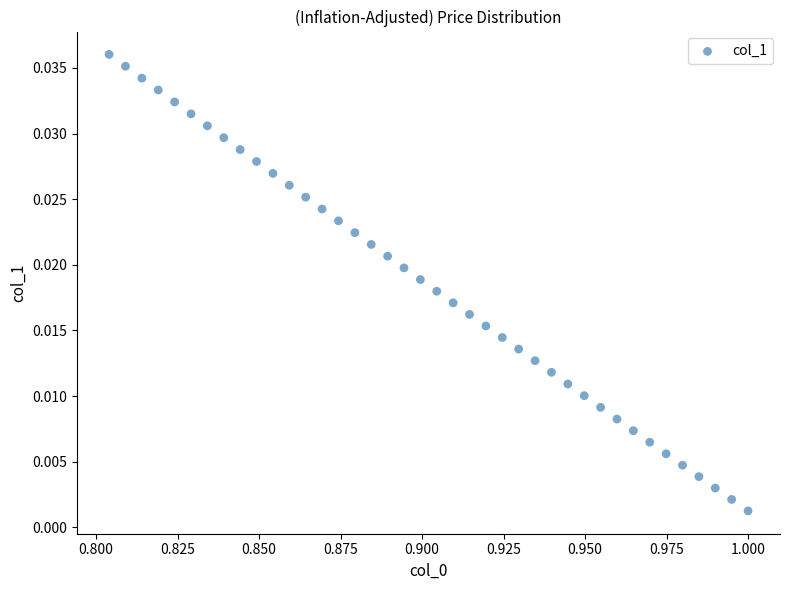

How many points are shown in the scatter plot?

40